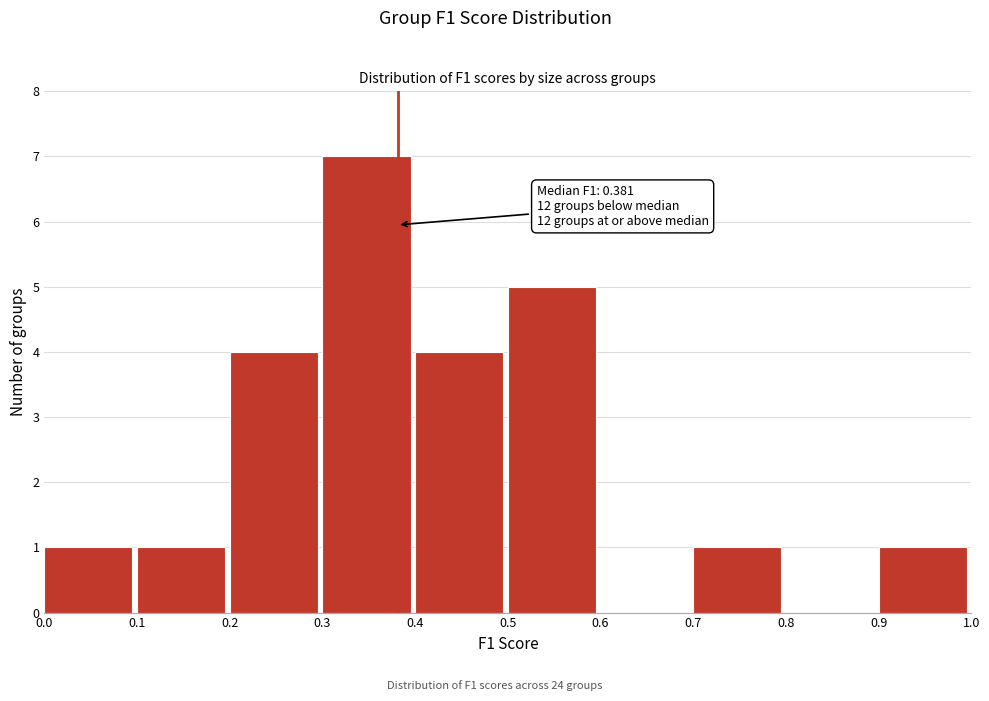

Which range on the x-axis has the tallest bar?

0.3 to 0.4